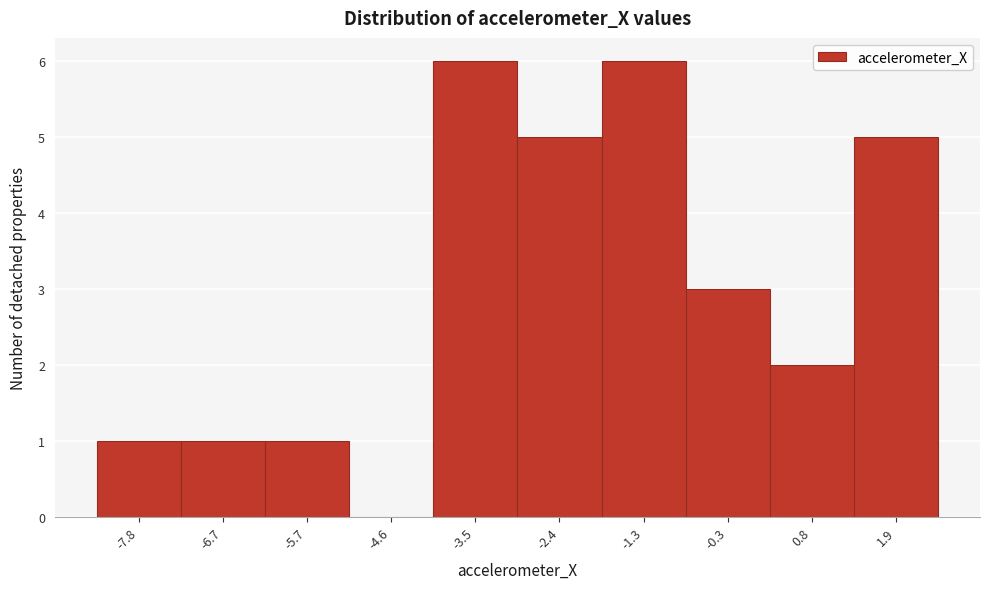

Reading left to right, extract all data points from this chart.

-7.8=1	-6.7=1	-5.7=1	-4.6=0	-3.5=6	-2.4=5	-1.3=6	-0.3=3	0.8=2	1.9=5